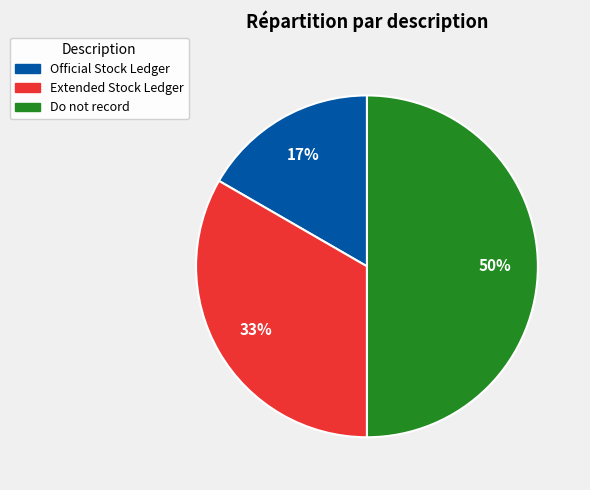

Which category has the biggest portion of the pie?

Do not record